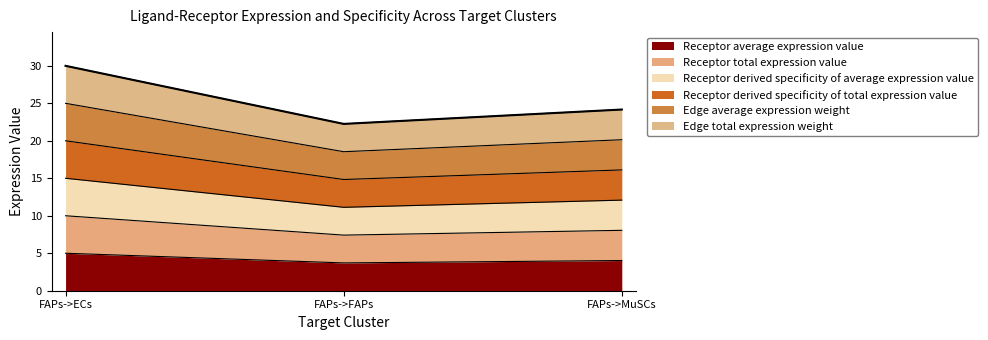

At how many categories does at least one series exceed 13?

3